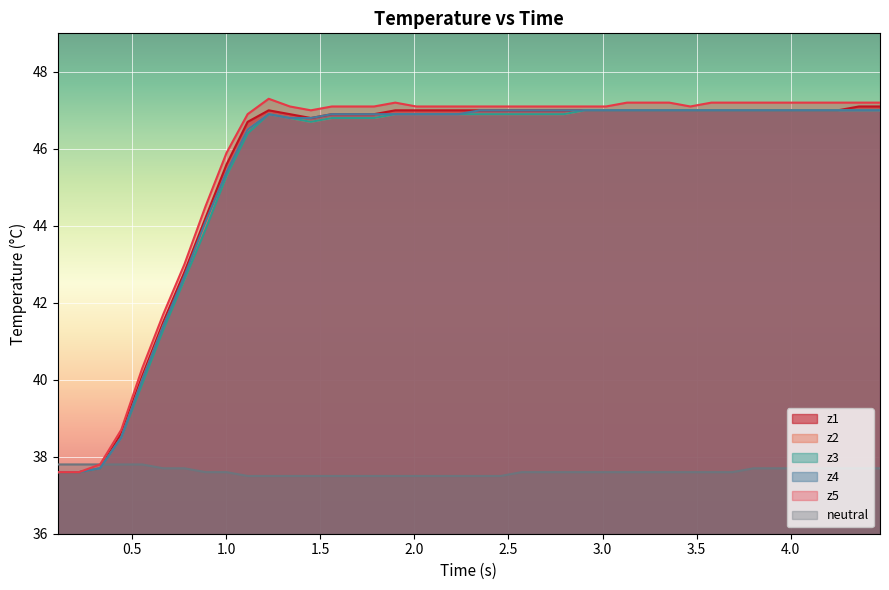

Reading right to left, transcribe all the data shown in this chart.

neutral: 37.7	37.7	37.7	37.7	37.7	37.7	37.7	37.6	37.6	37.6	37.6	37.6	37.6	37.6	37.6	37.6	37.6	37.6	37.5	37.5	37.5	37.5	37.5	37.5	37.5	37.5	37.5	37.5	37.5	37.5	37.5	37.6	37.6	37.7	37.7	37.8	37.8	37.8	37.8	37.8
z1: 47.1	47.1	47.0	47.0	47.0	47.0	47.0	47.0	47.0	47.0	47.0	47.0	47.0	47.0	47.0	47.0	47.0	47.0	47.0	47.0	47.0	47.0	47.0	47.0	46.9	46.9	46.9	46.8	46.9	47.0	46.7	45.6	44.2	42.8	41.5	40.1	38.6	37.7	37.6	37.6
z2: 47.0	47.0	47.0	47.0	47.0	47.0	47.0	47.0	47.0	47.0	47.0	47.0	47.0	47.0	47.0	46.9	46.9	46.9	46.9	46.9	46.9	46.9	46.9	46.9	46.8	46.8	46.8	46.7	46.8	46.9	46.5	45.3	44.0	42.6	41.4	40.0	38.5	37.7	37.6	37.6
z3: 47.0	47.0	47.0	47.0	47.0	47.0	47.0	47.0	47.0	47.0	47.0	47.0	47.0	47.0	47.0	46.9	46.9	46.9	46.9	46.9	46.9	46.9	46.9	46.9	46.8	46.8	46.8	46.7	46.8	46.9	46.4	45.3	43.9	42.6	41.3	39.9	38.5	37.7	37.6	37.6
z4: 47.0	47.0	47.0	47.0	47.0	47.0	47.0	47.0	47.0	47.0	47.0	47.0	47.0	47.0	47.0	47.0	47.0	47.0	47.0	47.0	46.9	46.9	46.9	46.9	46.9	46.9	46.9	46.8	46.8	46.9	46.5	45.4	44.1	42.7	41.4	40.0	38.5	37.7	37.6	37.6
z5: 47.2	47.2	47.2	47.2	47.2	47.2	47.2	47.2	47.2	47.1	47.2	47.2	47.2	47.1	47.1	47.1	47.1	47.1	47.1	47.1	47.1	47.1	47.1	47.2	47.1	47.1	47.1	47.0	47.1	47.3	46.9	45.9	44.5	43.0	41.7	40.3	38.7	37.8	37.6	37.6